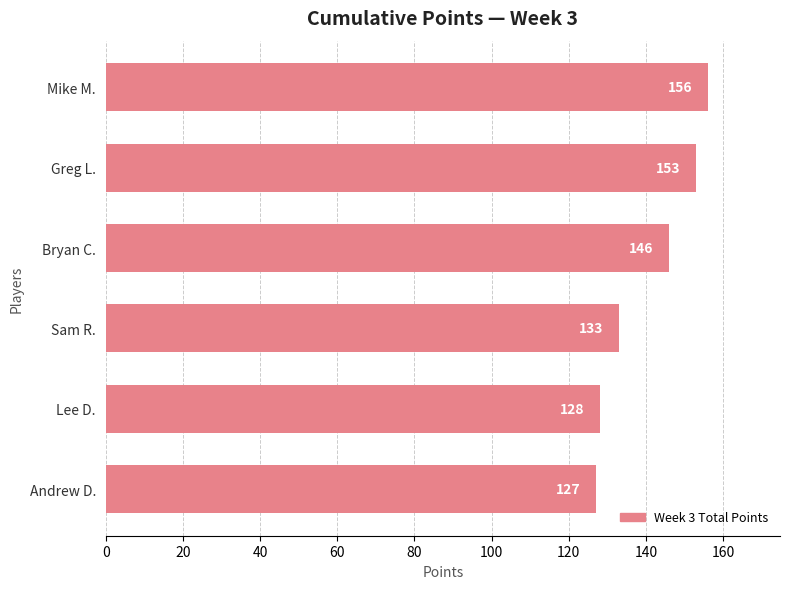

The value at Andrew D. is 127. True or false?

True